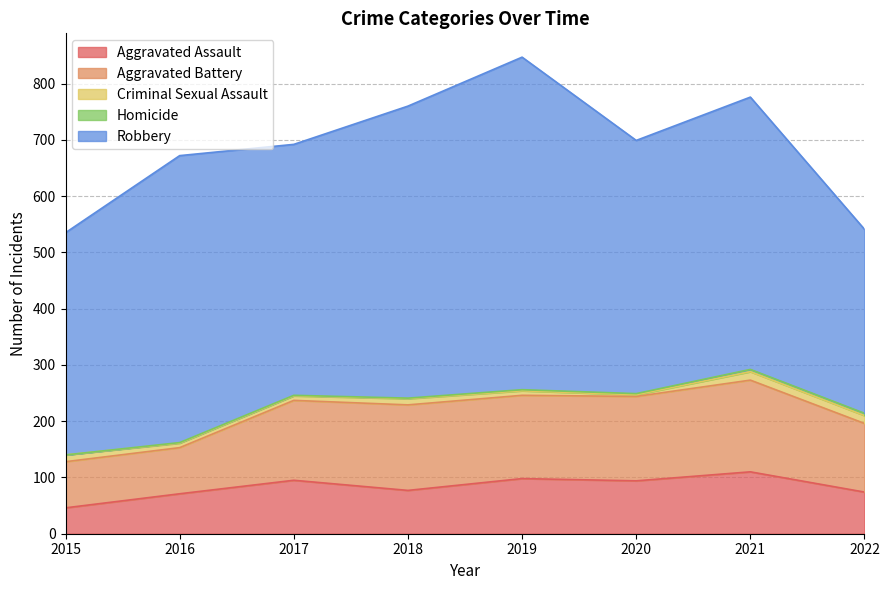

Reading left to right, list all the values displayed in this chart.

Aggravated Assault: 2015=46	2016=71	2017=95	2018=77	2019=98	2020=94	2021=110	2022=74
Aggravated Battery: 2015=82	2016=82	2017=142	2018=152	2019=148	2020=150	2021=163	2022=122
Criminal Sexual Assault: 2015=12	2016=8	2017=8	2018=11	2019=8	2020=3	2021=15	2022=14
Homicide: 2015=0	2016=1	2017=1	2018=1	2019=2	2020=2	2021=4	2022=4
Robbery: 2015=395	2016=510	2017=446	2018=519	2019=591	2020=450	2021=484	2022=327